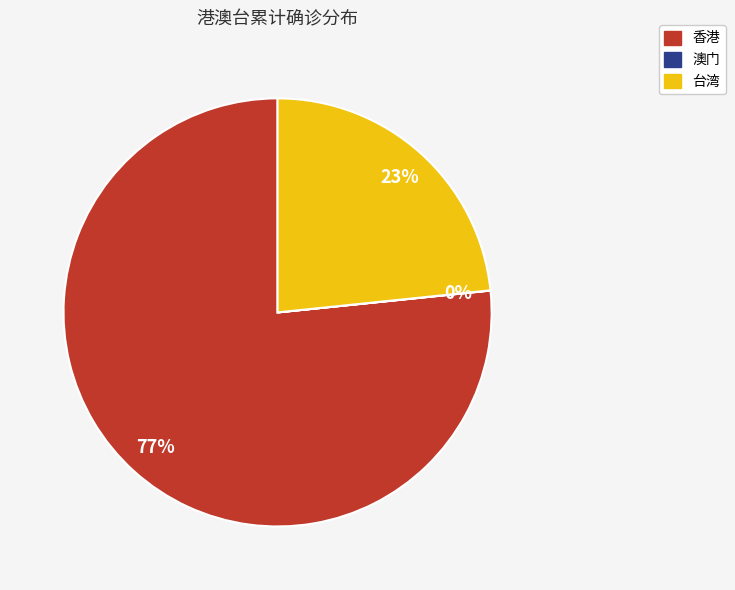

Which slice is the largest?

香港